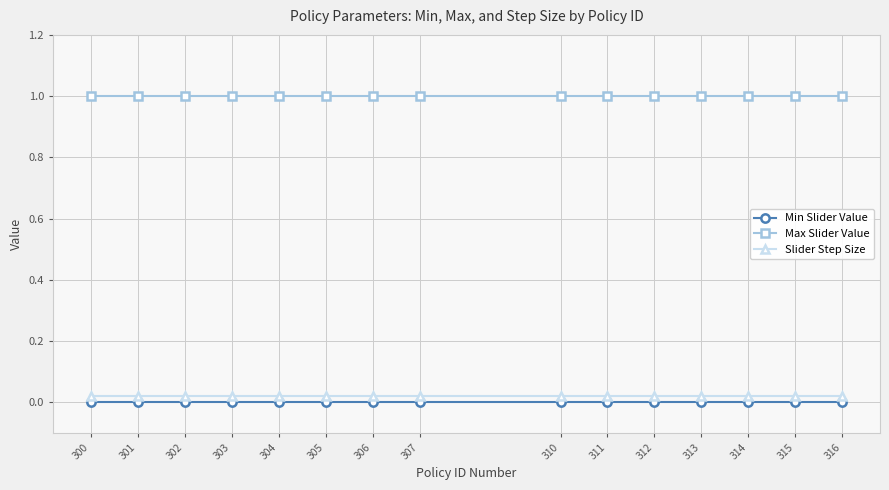

What is the sum of all Slider Step Size values?

0.3